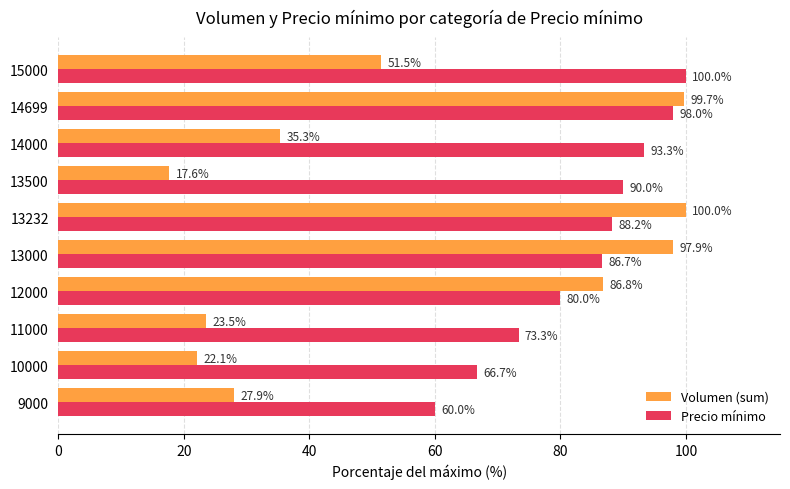

What is the highest value of the Precio mínimo series?

100.0